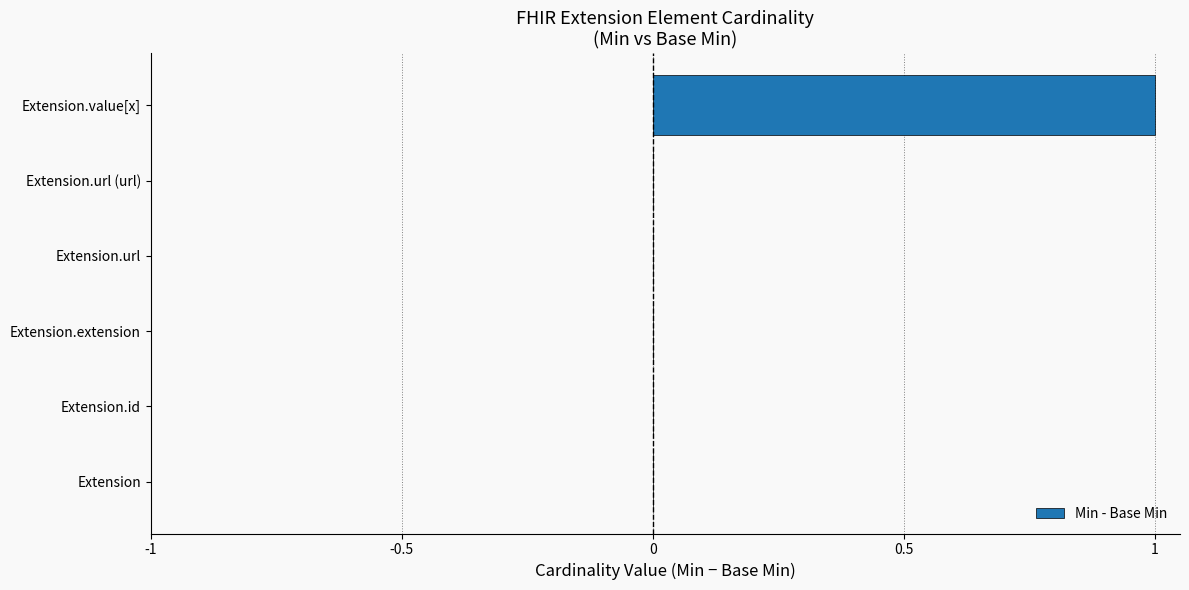

How many series are shown in this chart?

1